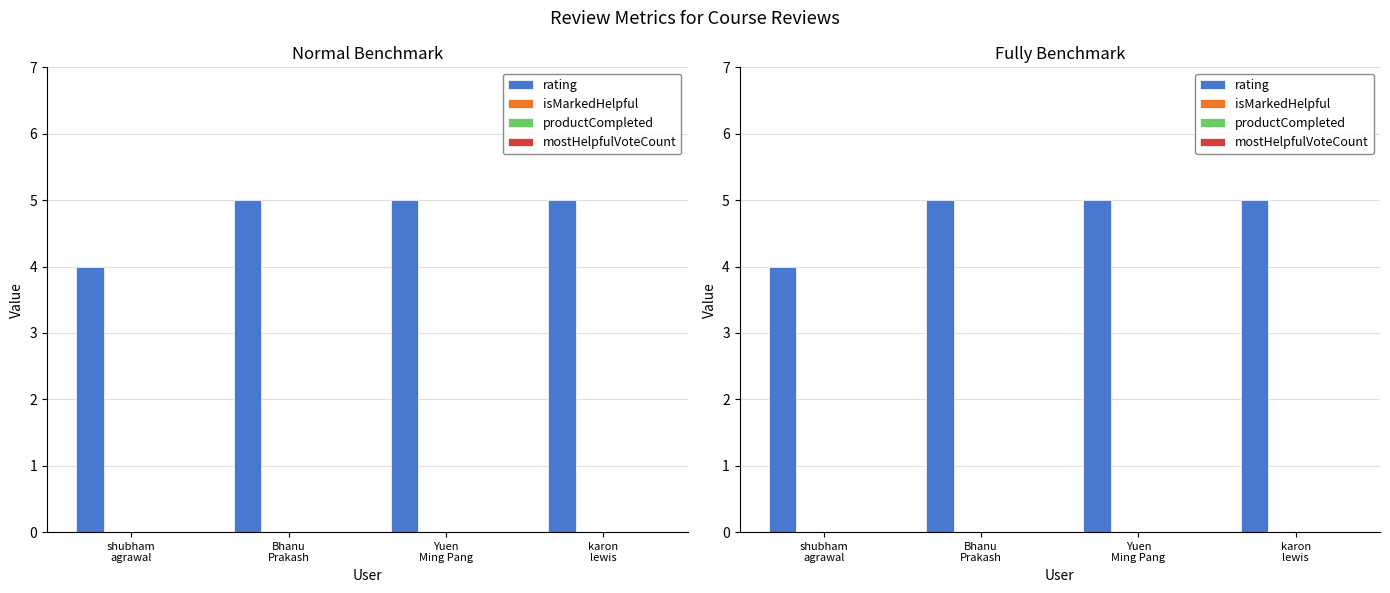

What are all the series names shown in the legend?

rating, isMarkedHelpful, productCompleted, mostHelpfulVoteCount